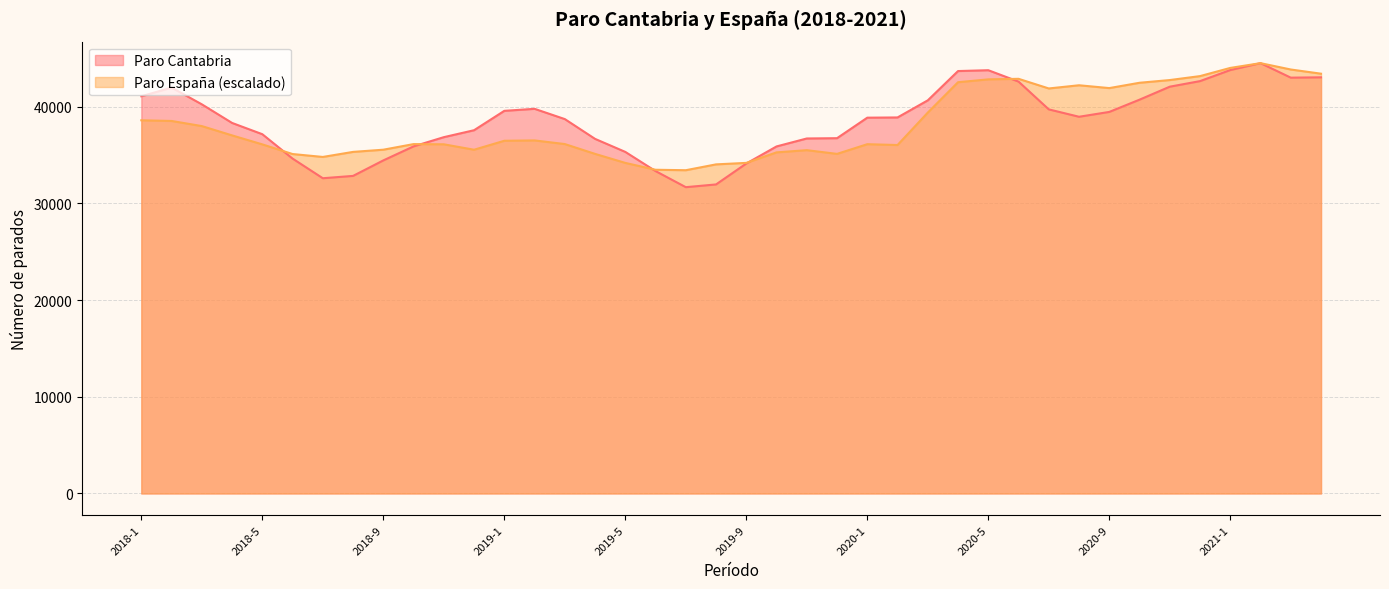

Reading right to left, transcribe all the data shown in this chart.

Paro Cantabria: 43021.0	42987.0	44486.0	43773.0	42629.0	42053.0	40711.0	39444.0	38944.0	39707.0	42578.0	43756.0	43669.0	40642.0	38873.0	38850.0	36729.0	36699.0	35877.0	34111.0	31948.0	31665.0	33328.0	35311.0	36658.0	38704.0	39765.0	39556.0	37553.0	36835.0	35882.0	34432.0	32830.0	32589.0	34620.0	37141.0	38305.0	40229.0	41961.0	41062.0
Paro España: 43396.7	43829.6	44486.0	43992.9	43147.1	42738.5	42458.0	41908.1	42200.3	41869.8	42866.9	42810.2	42515.3	39376.0	36021.8	36108.4	35106.9	35490.6	35262.9	34175.9	34021.6	33418.2	33465.4	34173.5	35106.5	36122.0	36498.9	36462.5	35536.3	36097.4	36117.8	35538.6	35311.8	34789.7	35090.9	36089.3	37018.5	37980.4	38509.7	38579.4